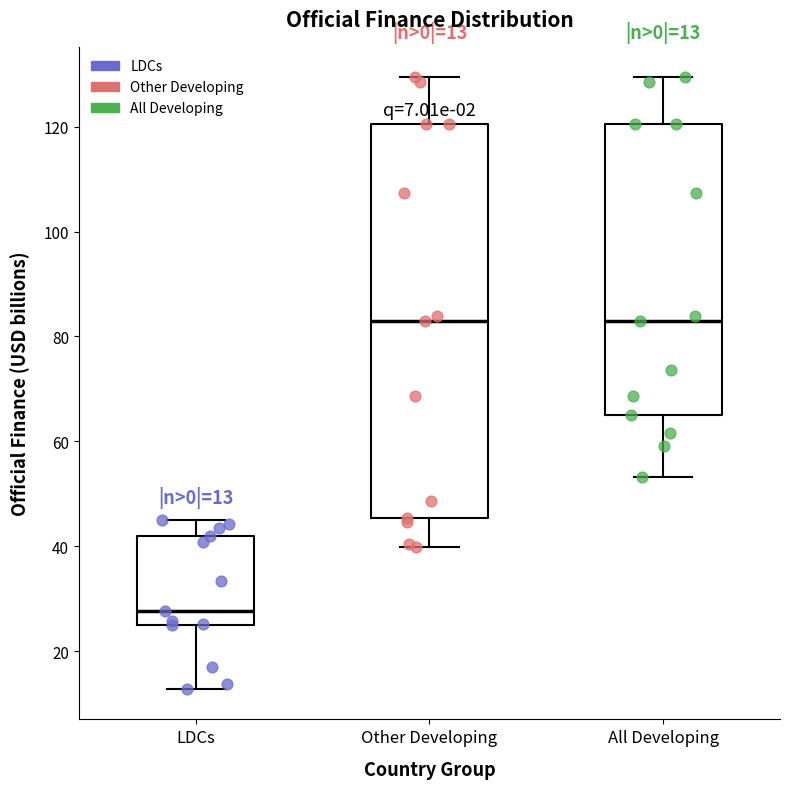

Which box has the lowest median line?

LDCs